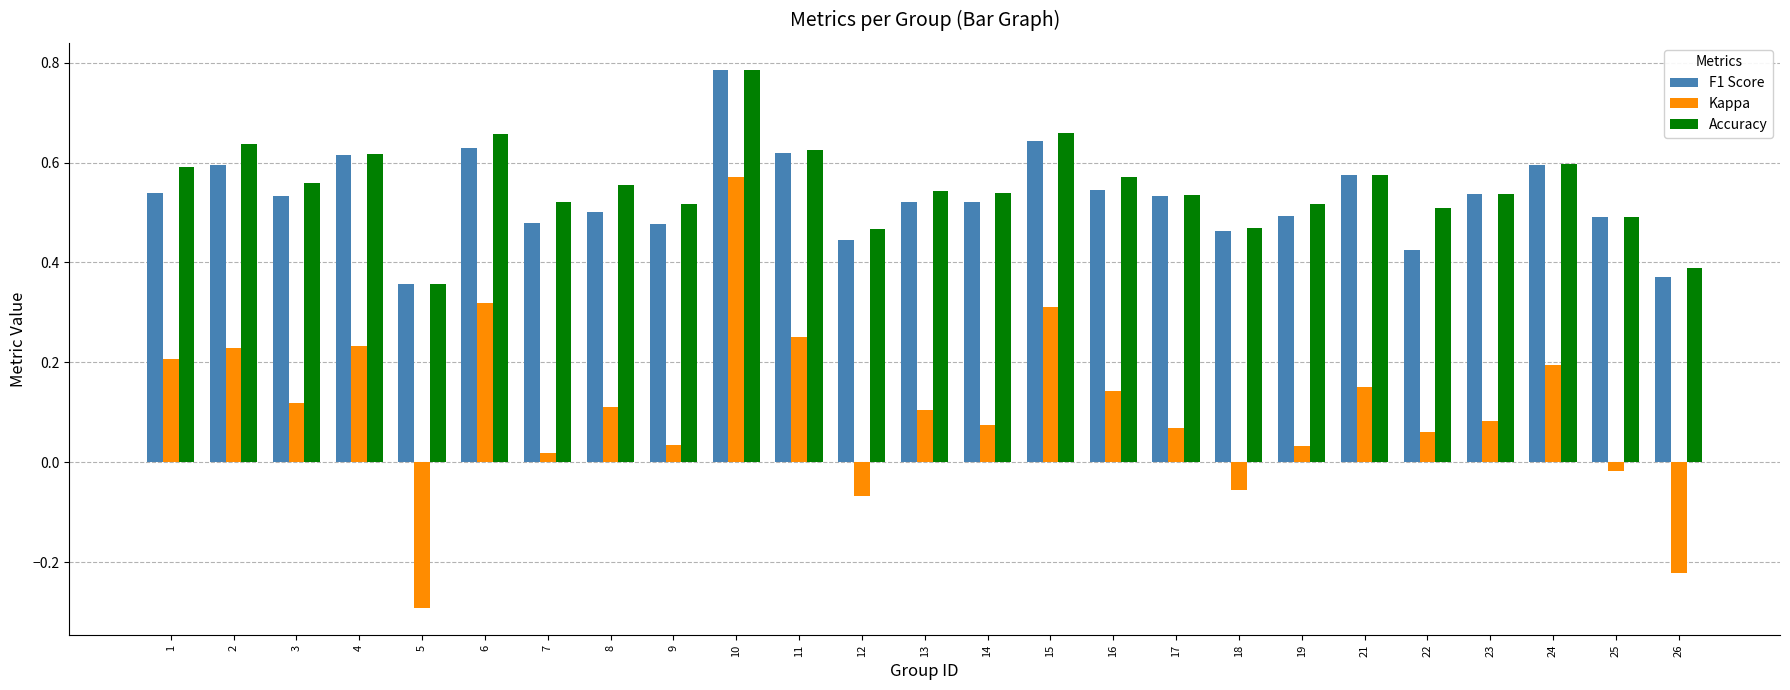

Count the Accuracy values in the range 0 to 1.

25